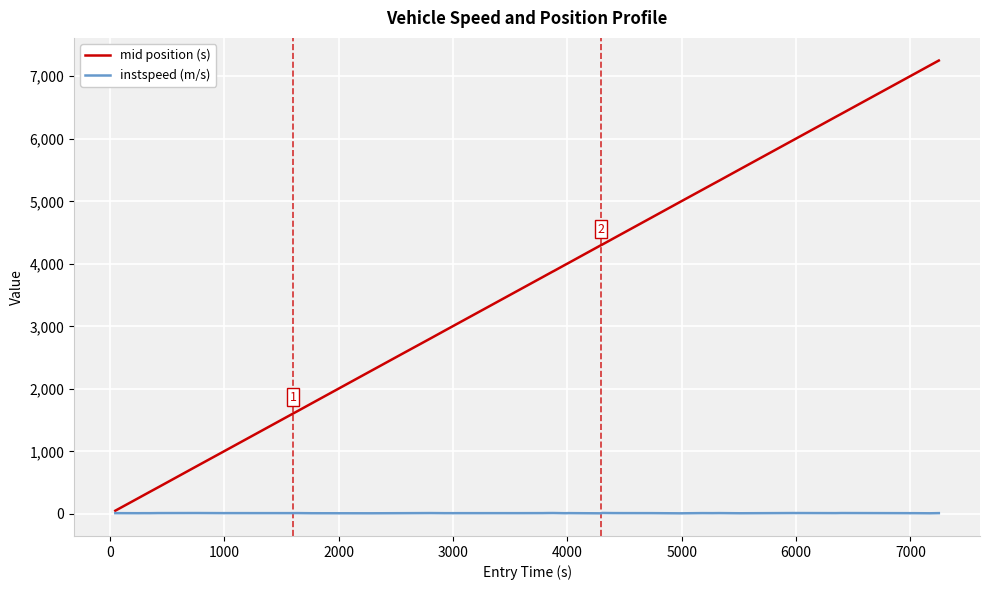

List the series in order of their overall mean, lowest first.

instspeed (m/s), mid position (s)